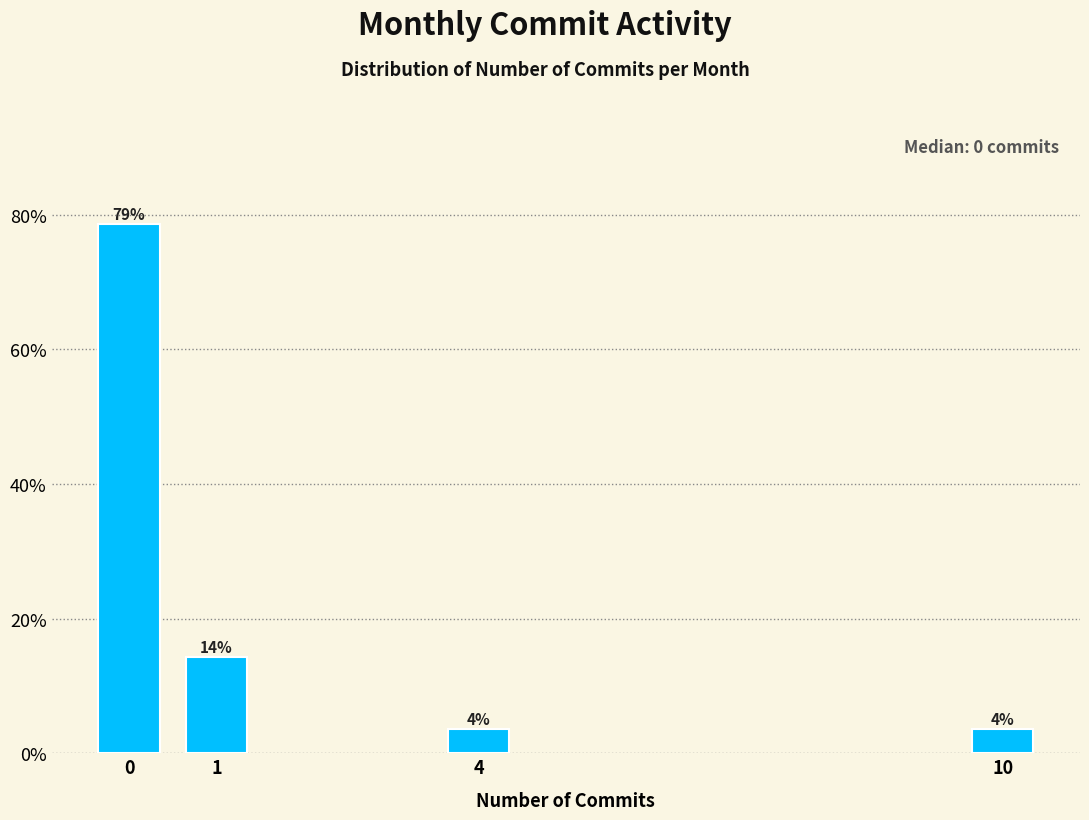

Are the bars horizontal?

No